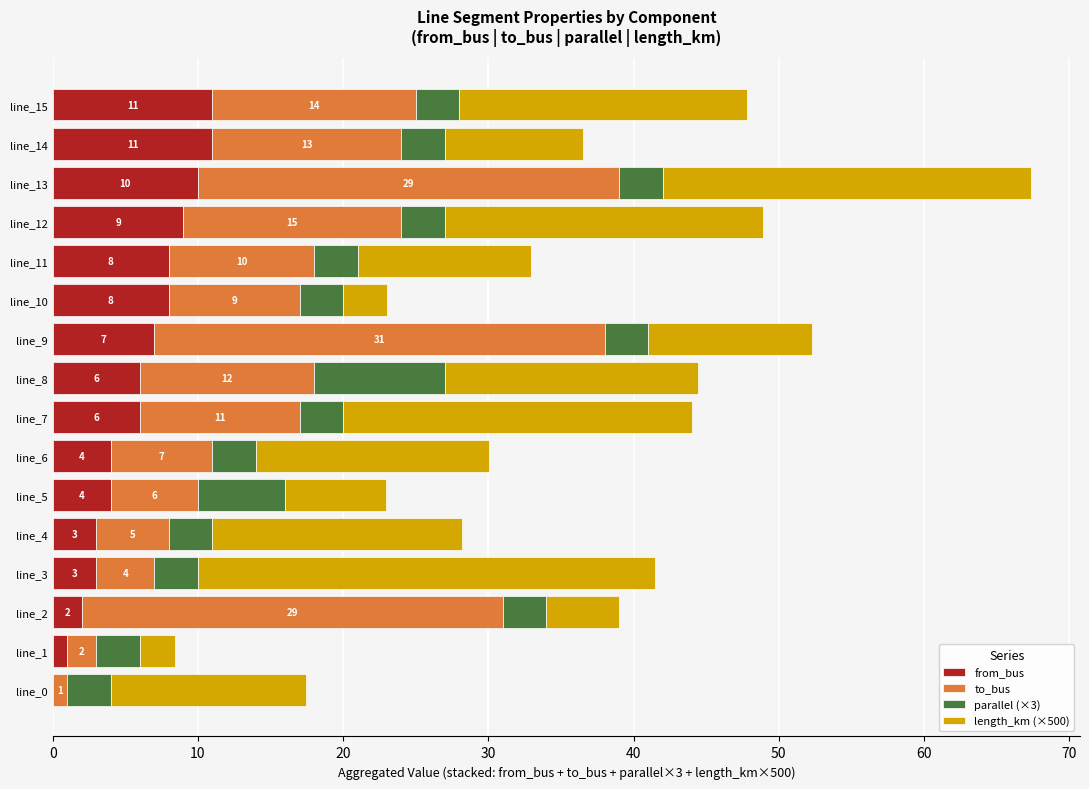

At which category is the sum across all series the highest?

line_13